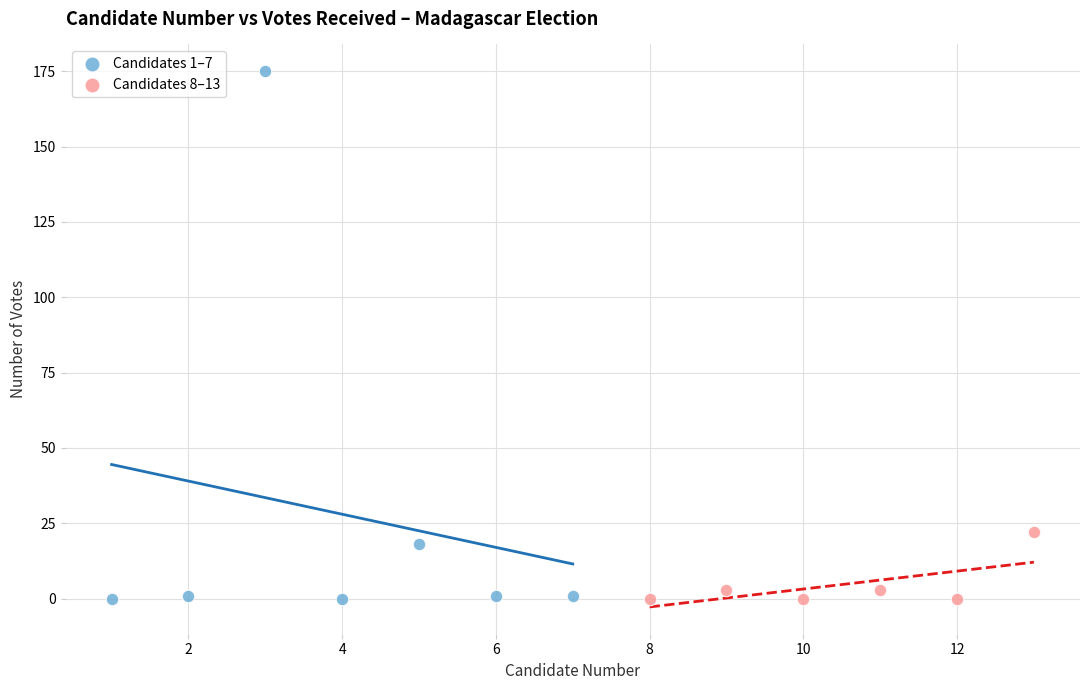

Which series contains the highest Y value?

Candidates 1–7